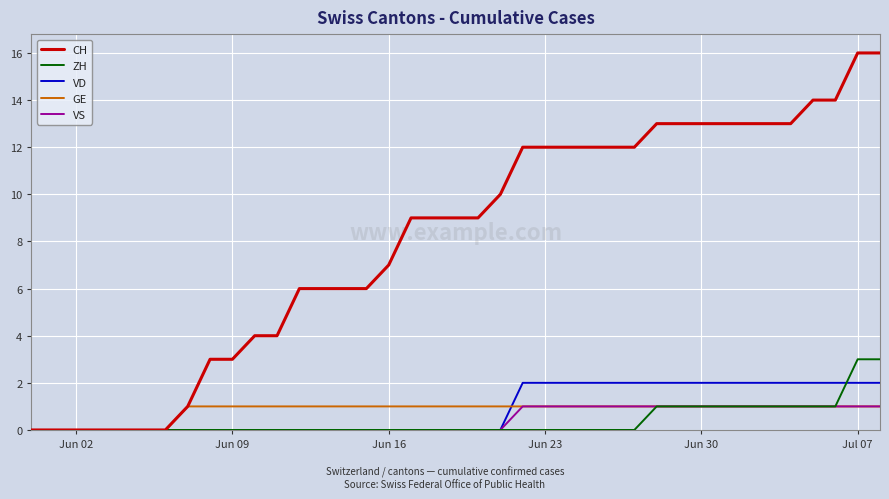

At how many categories does at least one series exceed 15?

2